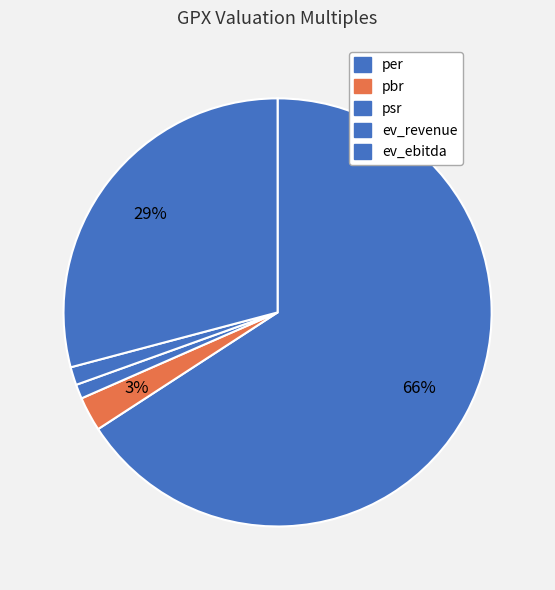

To the nearest percent, what is the difference between the largest and smallest slice percentages?

65%